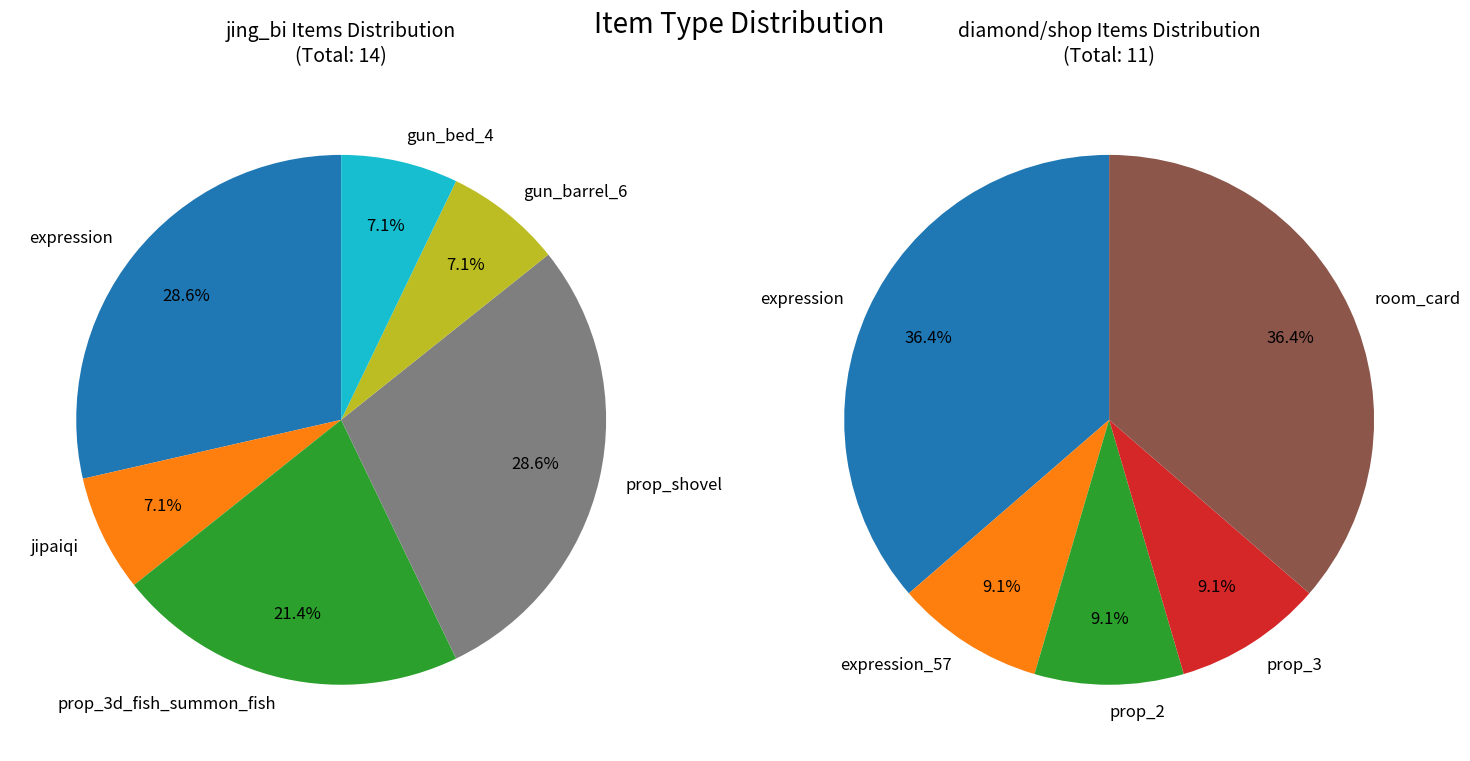

Does room_card represent more than half of the total?

No